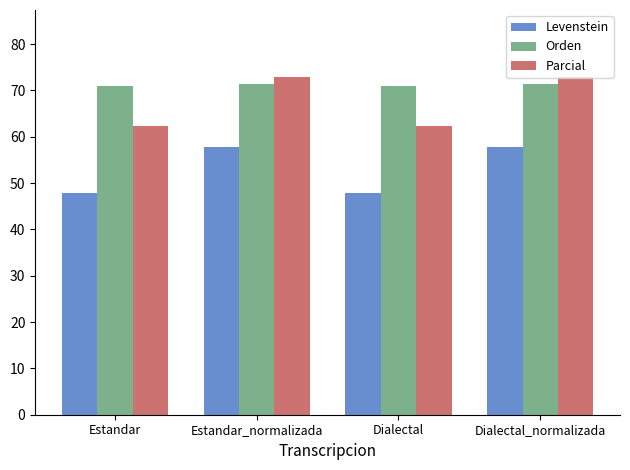

Read the Parcial value at Estandar.

62.4